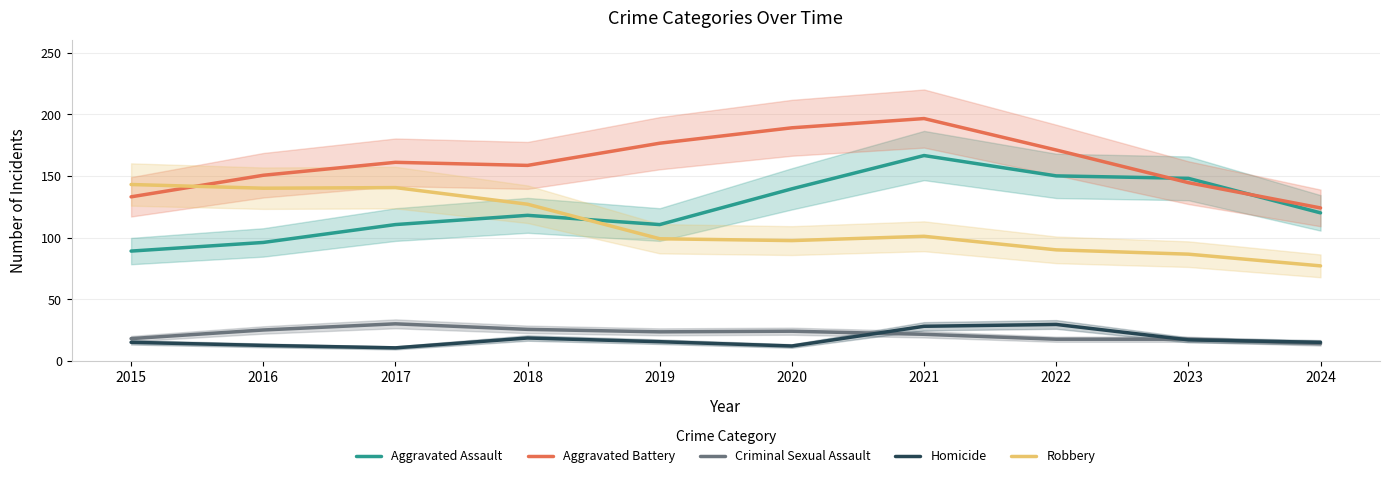

In Criminal Sexual Assault, how many points are higher than both neighbors (excluding endpoints)?

2